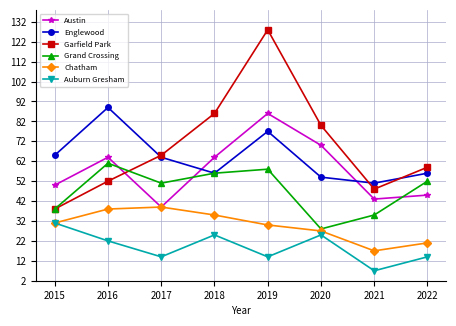

Which series has the widest spread of values?

Garfield Park